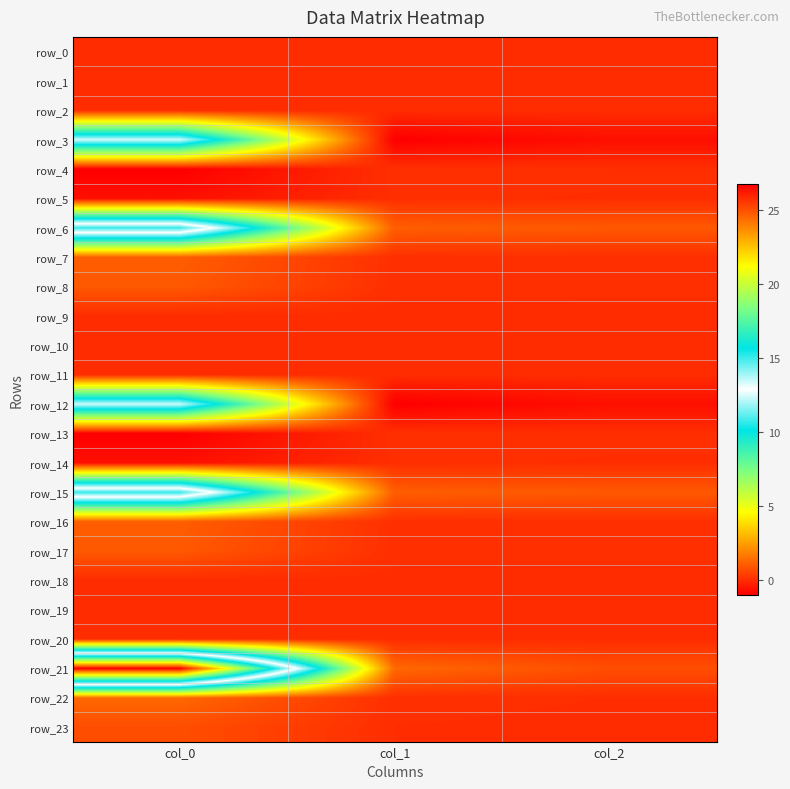

Which category has the lowest value in the row_15 series?

col_2